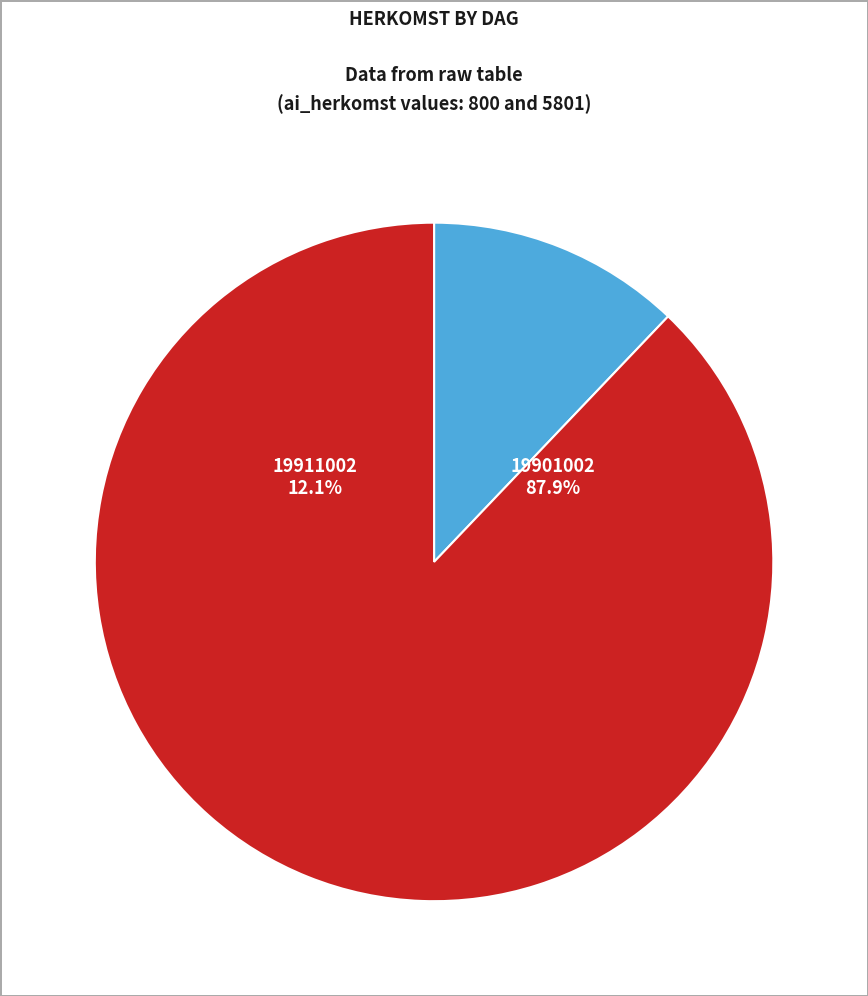

To the nearest percent, what percentage of the pie is 19911002?

12%